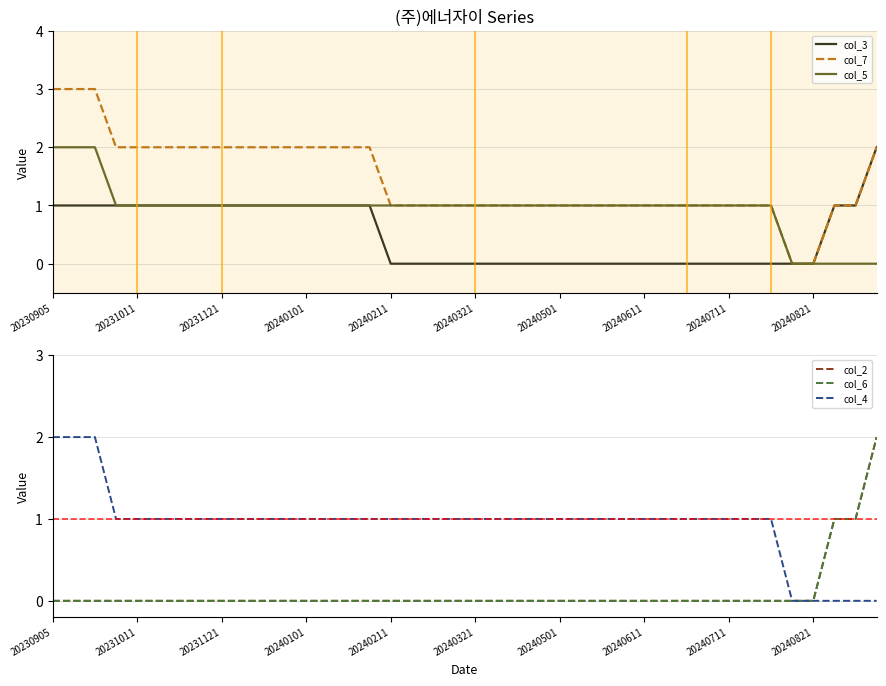

True or false: col_2 and col_5 cross at least once.

False